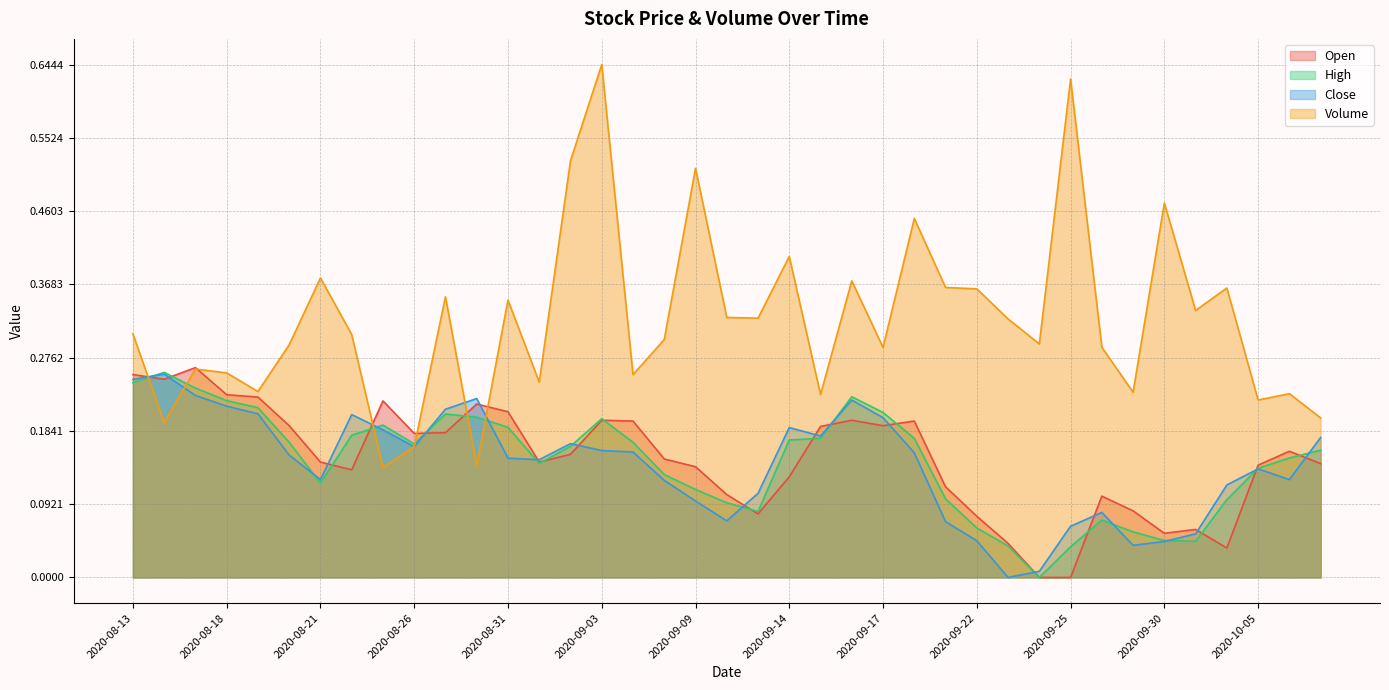

Between 2020-08-14 and 2020-09-28, which series saw the biggest shift?

High